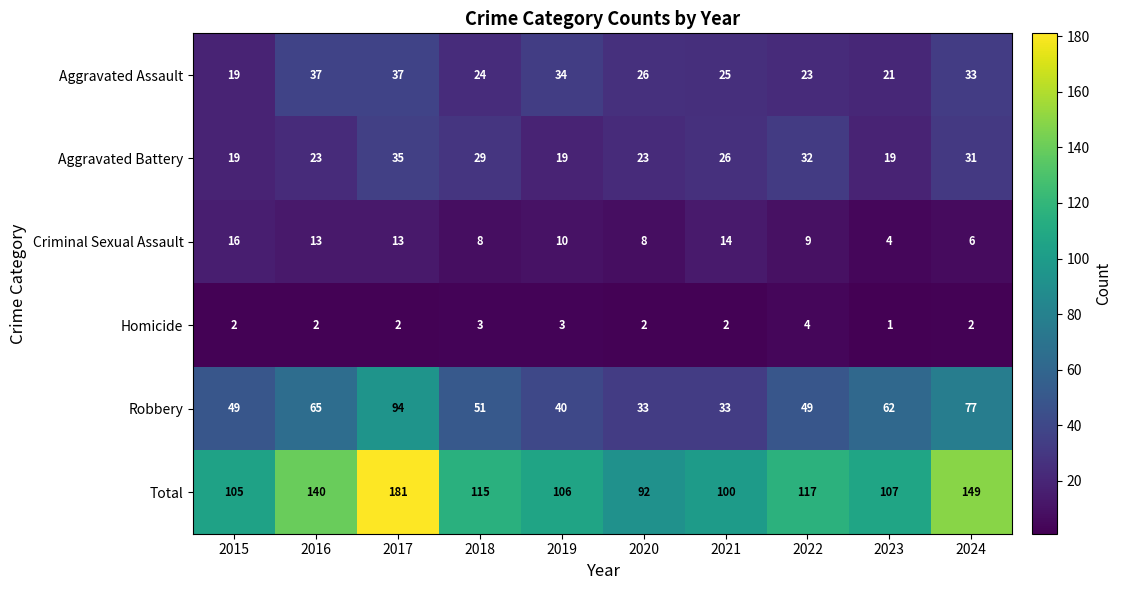

How many series are shown in this chart?

6